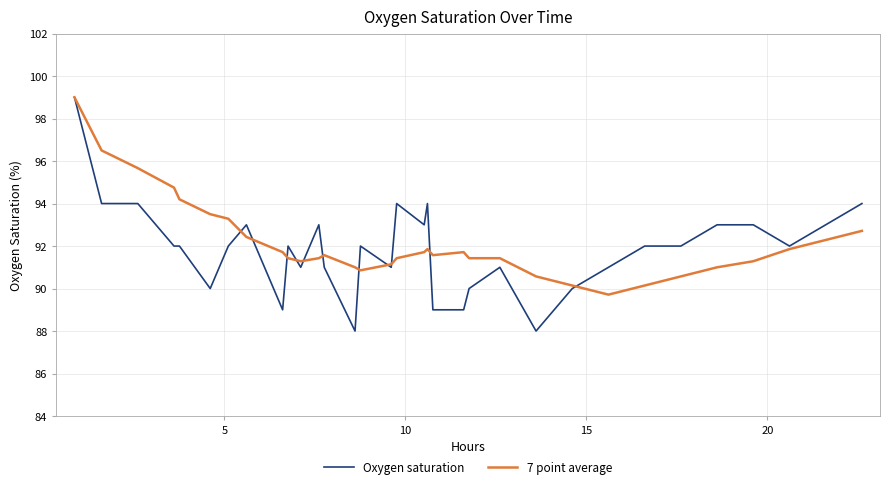

Which series has the widest spread of values?

Oxygen saturation